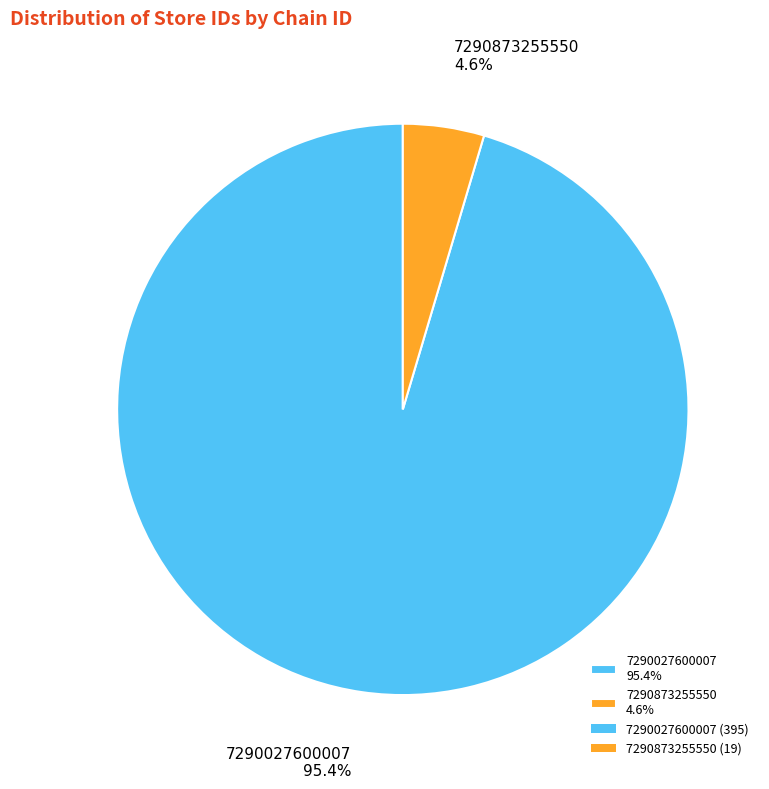

To the nearest percent, what percentage of the pie is 7290027600007?

95%